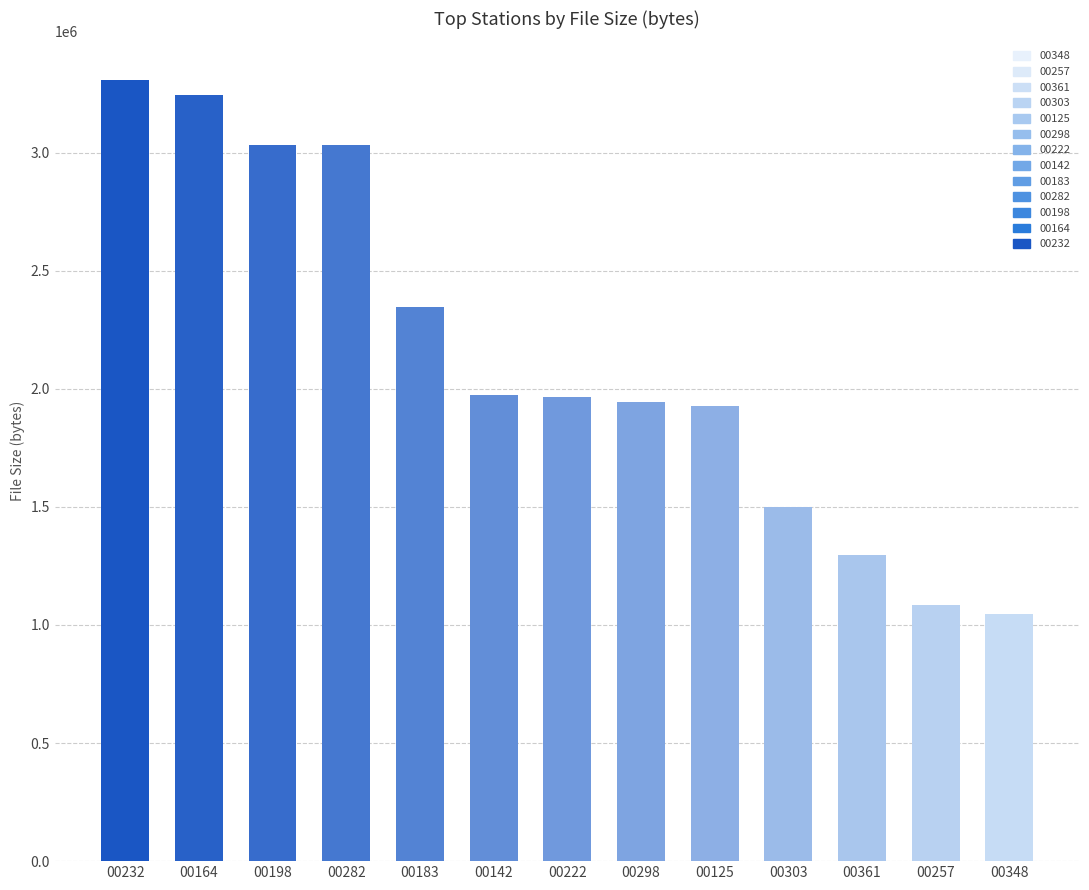

What value does the data have at 00282, to the nearest 10?

3030640